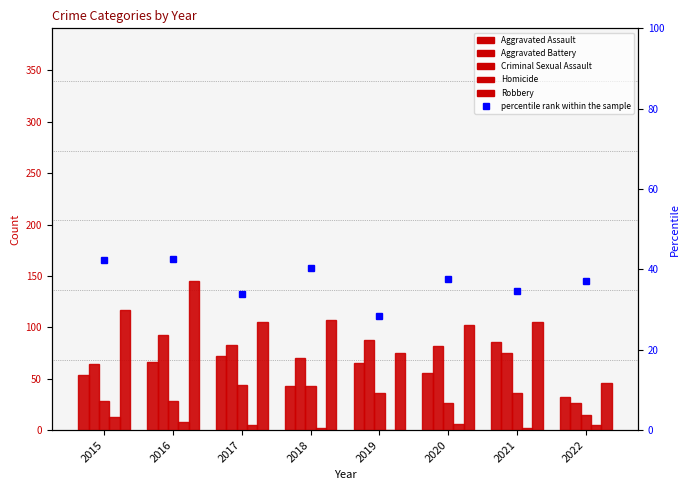

List the labels in order of Homicide value, largest first.

2015, 2016, 2020, 2017, 2022, 2018, 2021, 2019